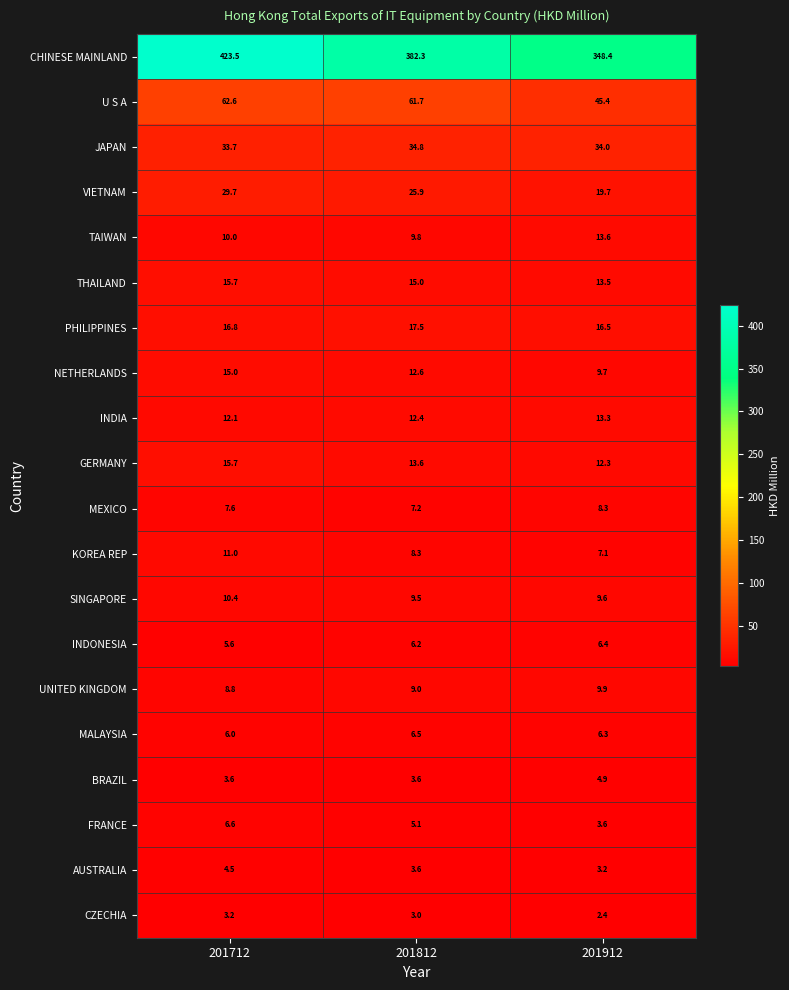

Is it true that AUSTRALIA equals 5.7 at 201912?

False